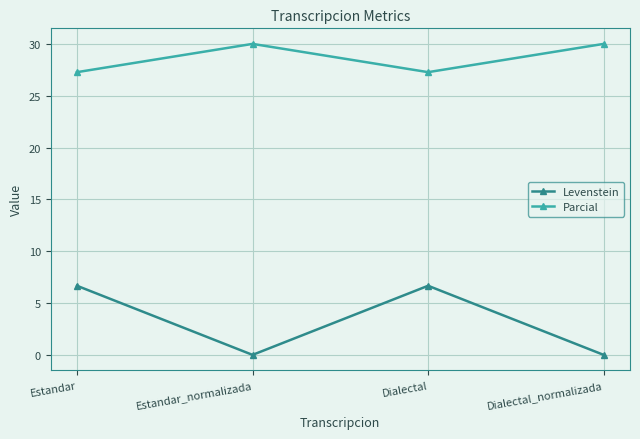

True or false: Levenstein and Parcial intersect in this chart.

False